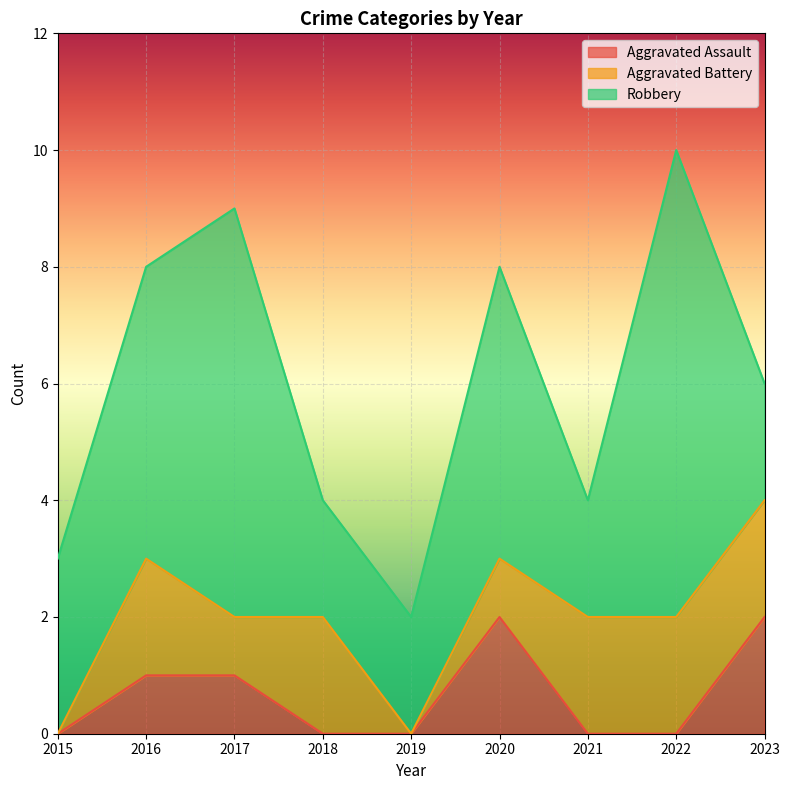

Reading left to right, extract all data points from this chart.

Aggravated Assault: 0	1	1	0	0	2	0	0	2
Aggravated Battery: 0	2	1	2	0	1	2	2	2
Robbery: 3	5	7	2	2	5	2	8	2